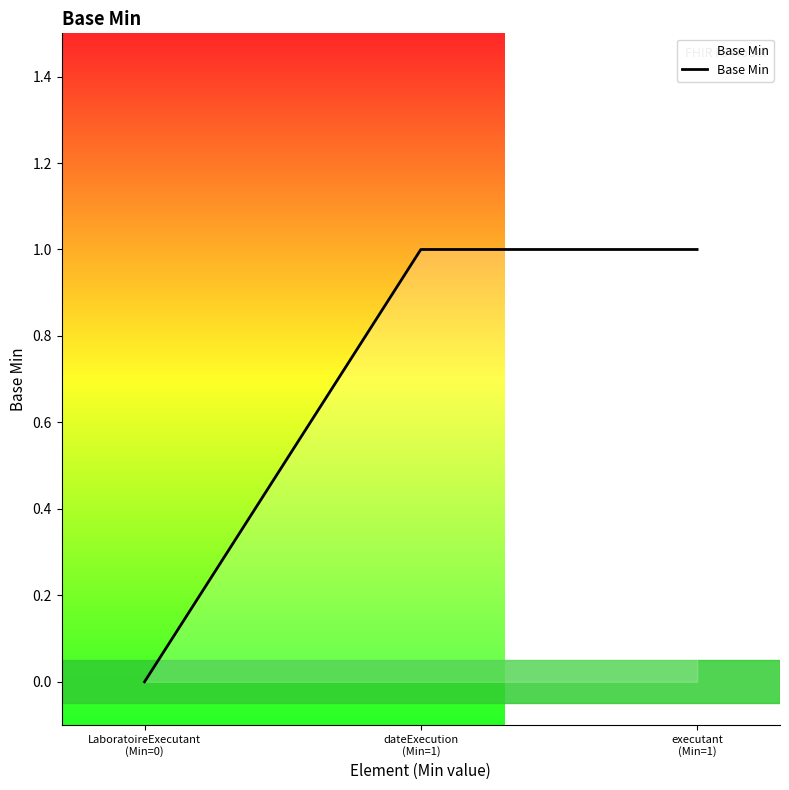

How many values are below 1?

1